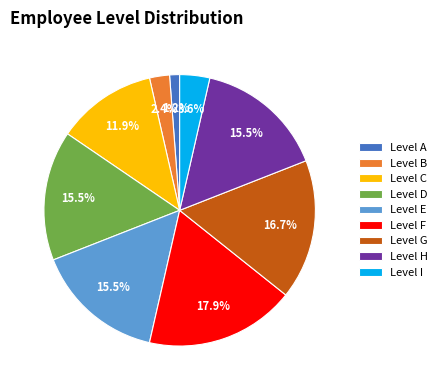

Which slice is the largest?

Level F